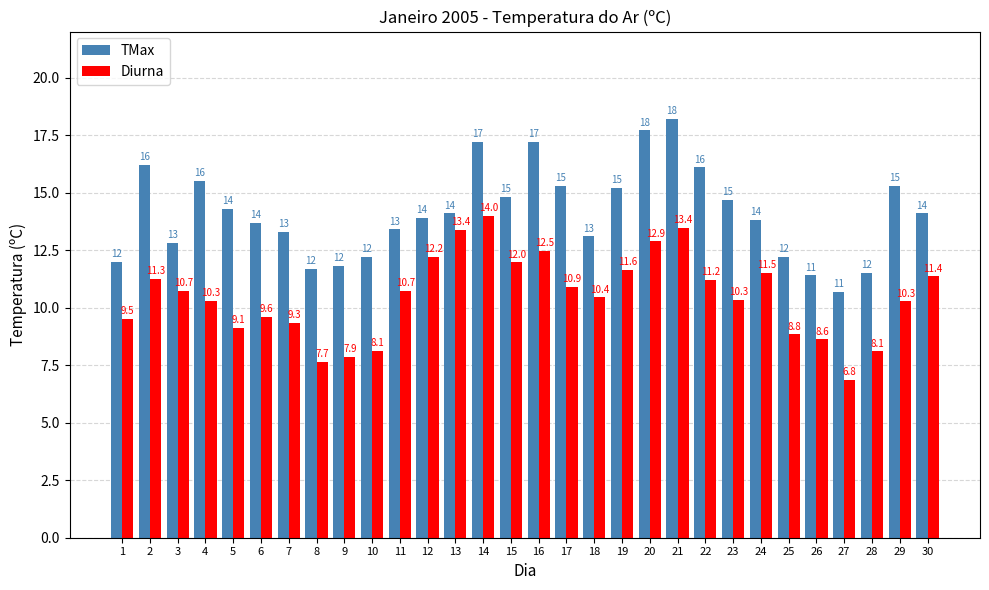

What is the difference between the TMax values at 3 and 14?

4.4